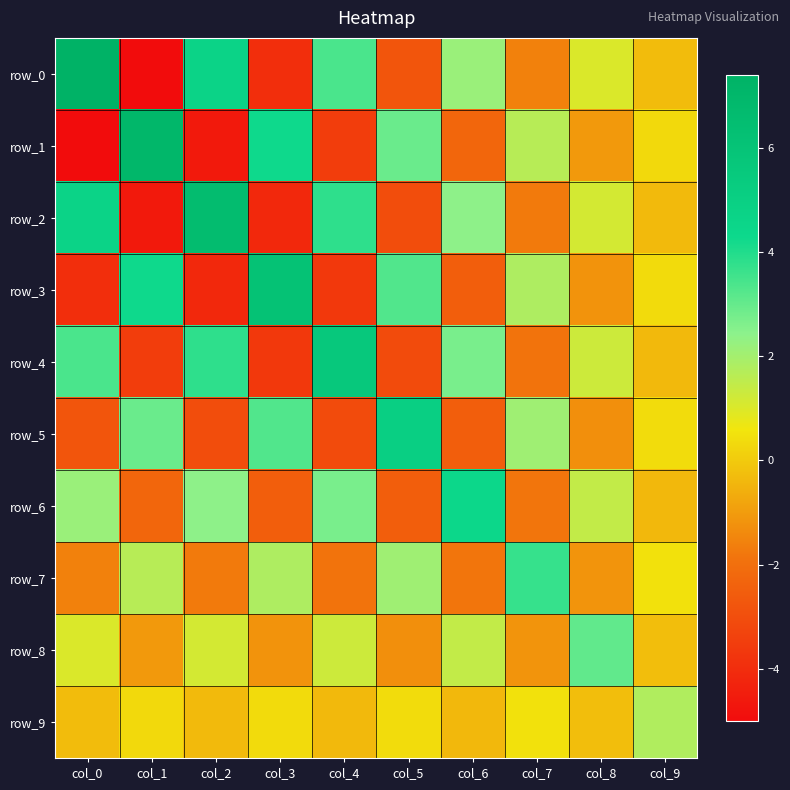

What is the difference between the row_6 values at col_5 and col_4?

5.2